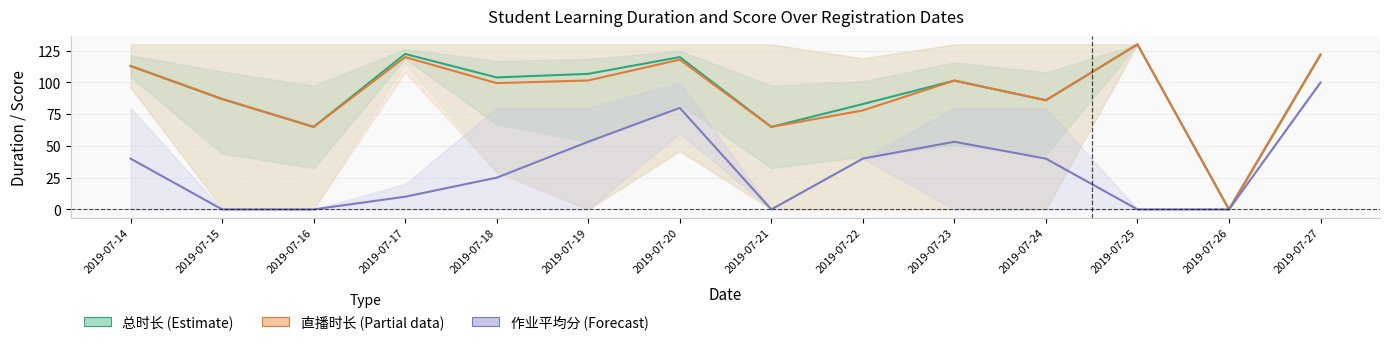

At which label does 作业平均分 (Forecast) first exceed 40?

2019-07-19